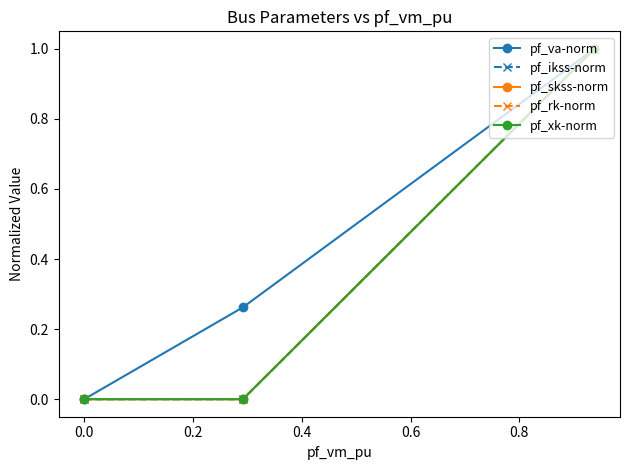

Is this an area chart (filled region under the line)?

No